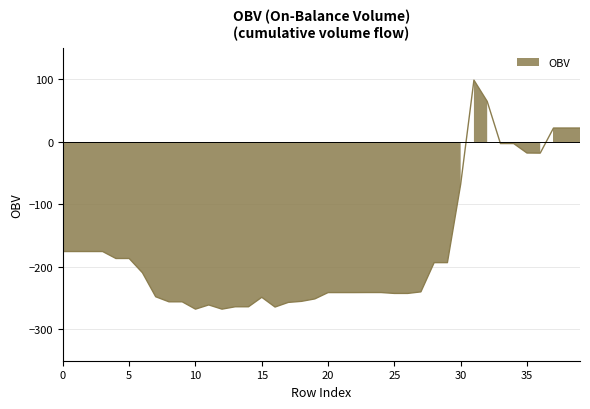

Rank the categories by value from highest to lowest.

31, 32, 37, 38, 39, 33, 34, 35, 36, 30, 0, 1, 2, 3, 5, 4, 28, 29, 6, 27, 23, 24, 20, 21, 22, 25, 26, 7, 15, 19, 18, 8, 9, 17, 11, 13, 14, 16, 10, 12